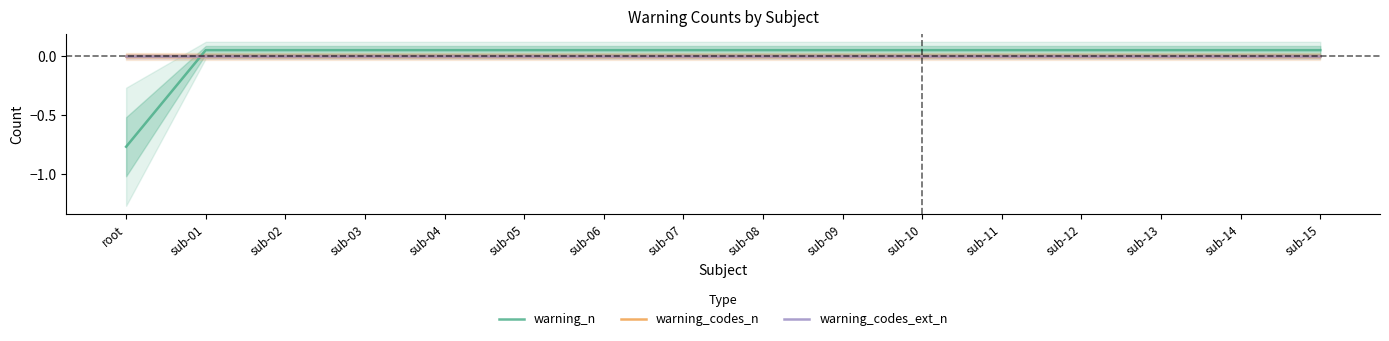

Count the number of data series in this chart.

3